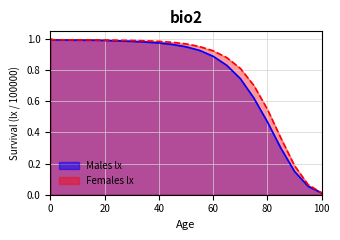

What is the sum of all Females lx values?

32.3